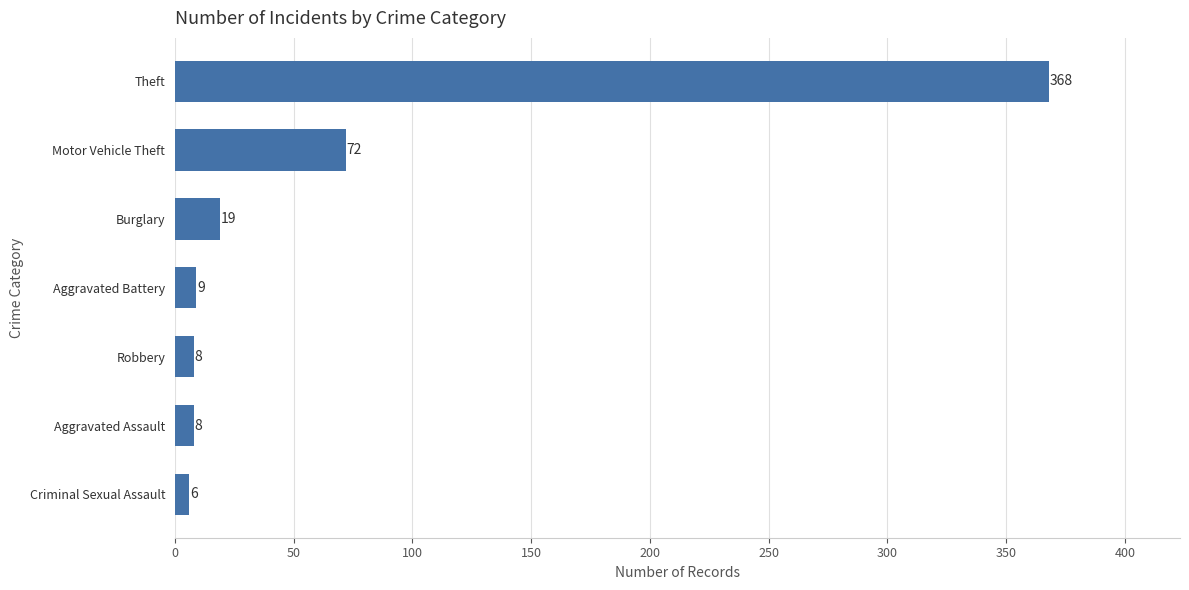

What is the greatest value displayed?

368